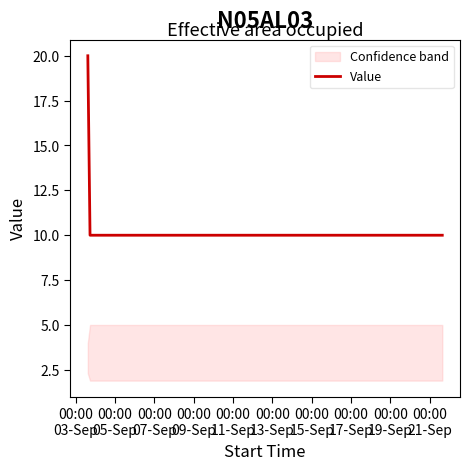

In Value, how many points are lower than both neighbors (excluding endpoints)?

1